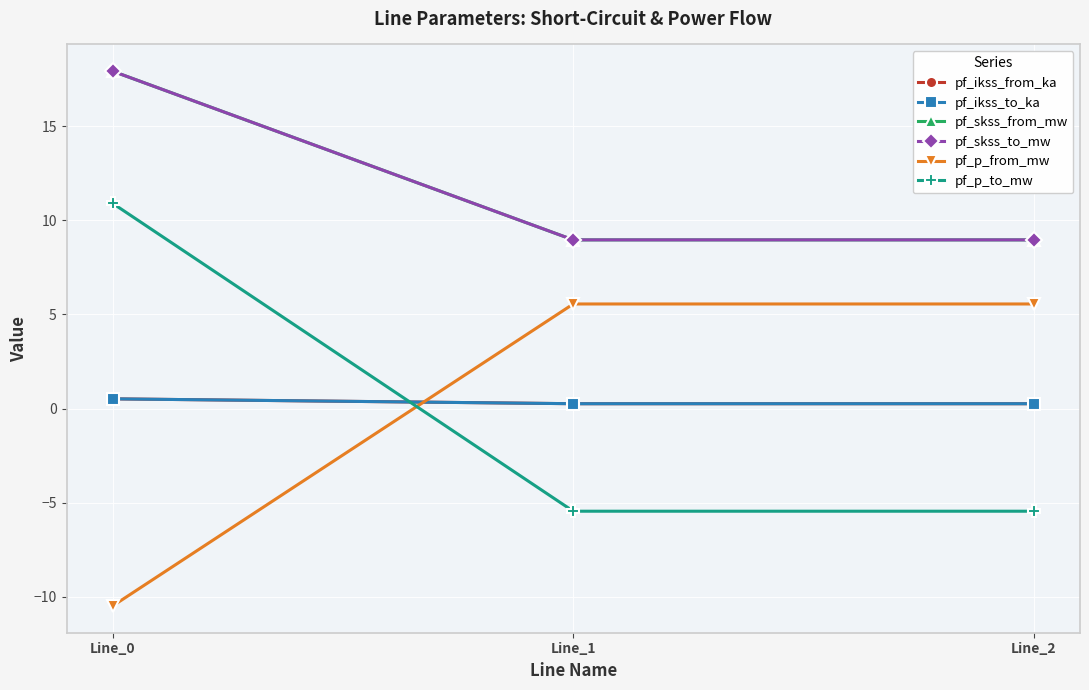

At which label does pf_p_from_mw first exceed 5?

Line_1